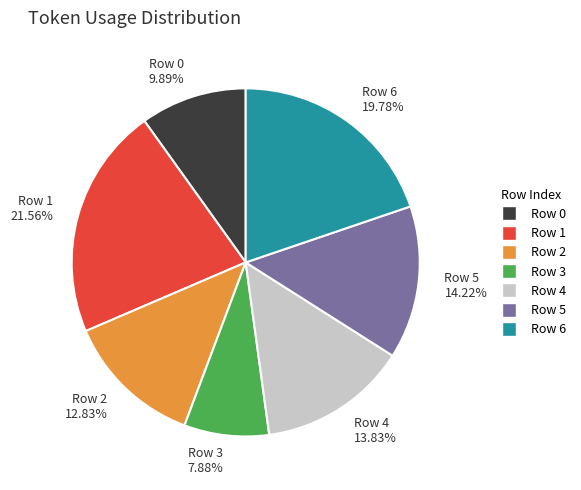

Count the number of slices in the pie.

7